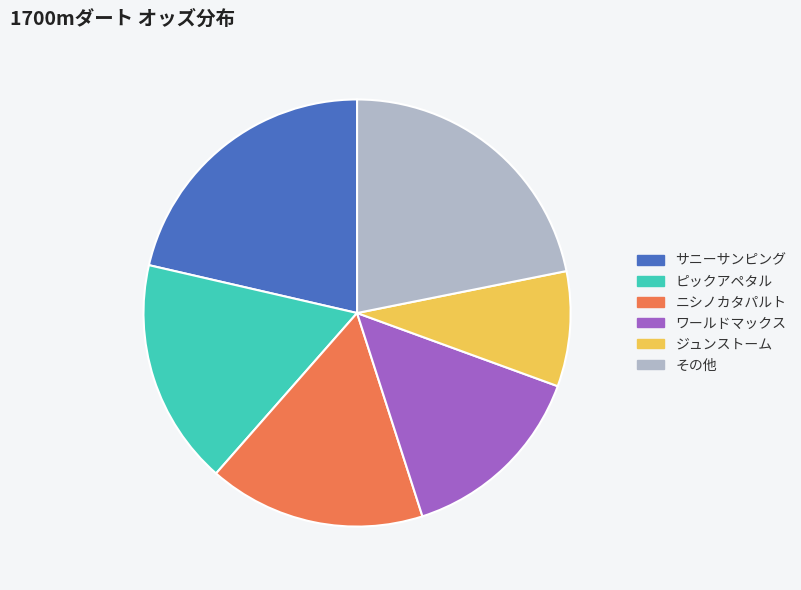

Does any single category account for the majority?

No